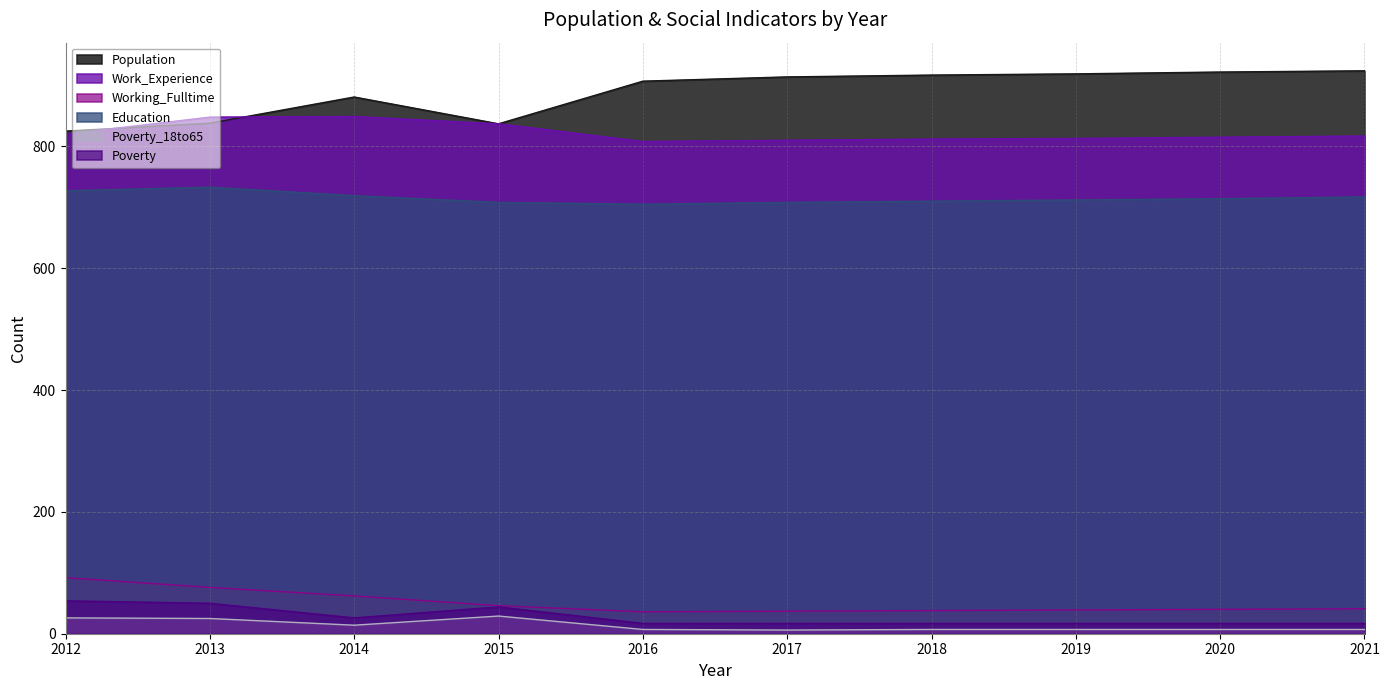

Which label corresponds to the largest value in the chart?

2021